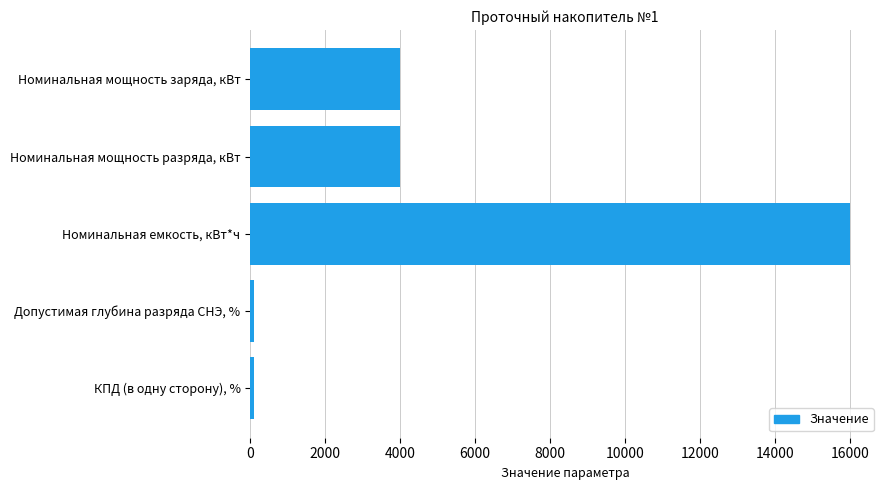

What is the difference between the second highest and minimum values?

3910.5